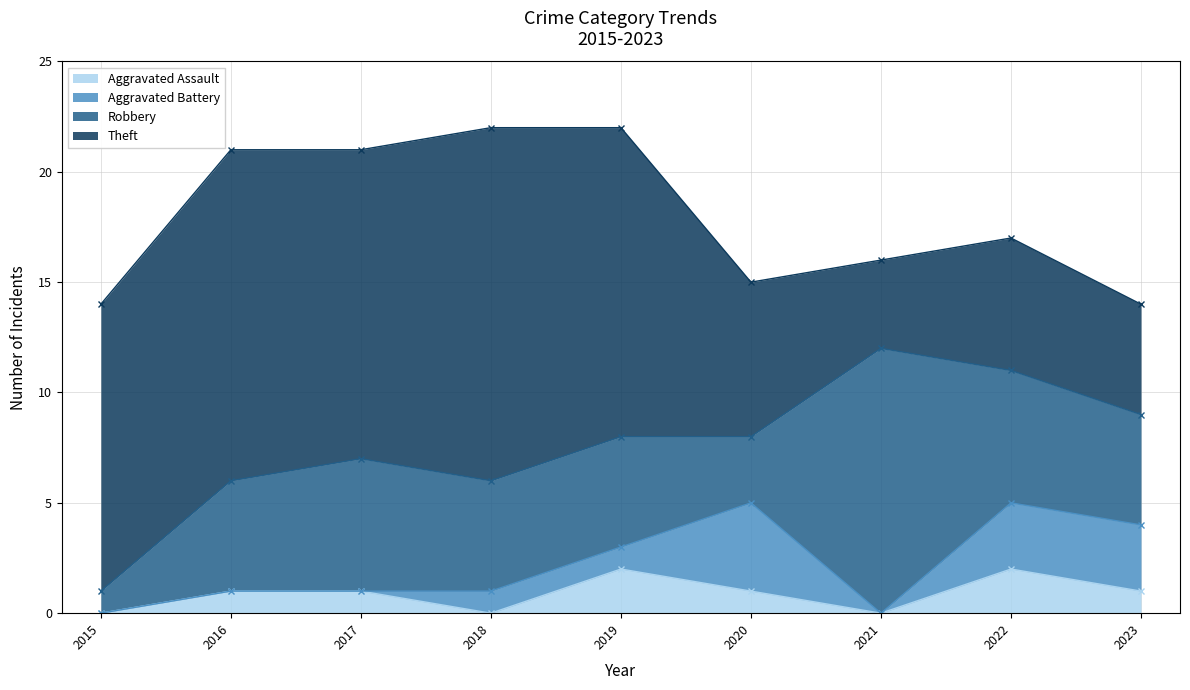

What is the total value across all series at 2021?

16